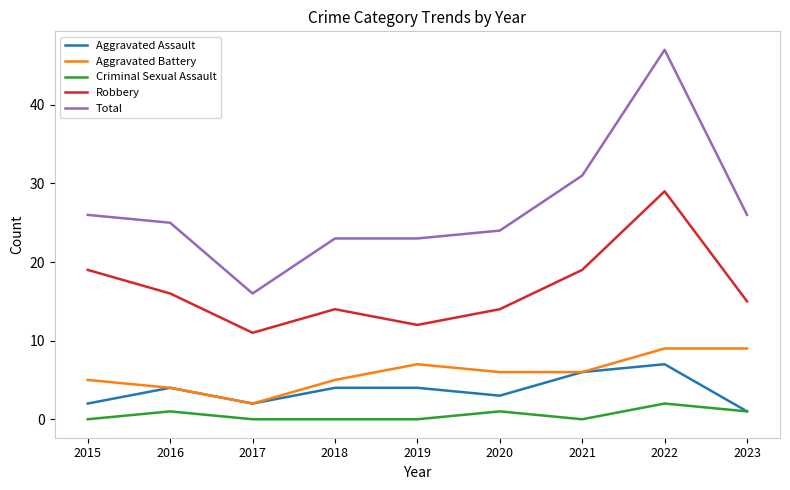

The value of Robbery at 2017 is 11. True or false?

True